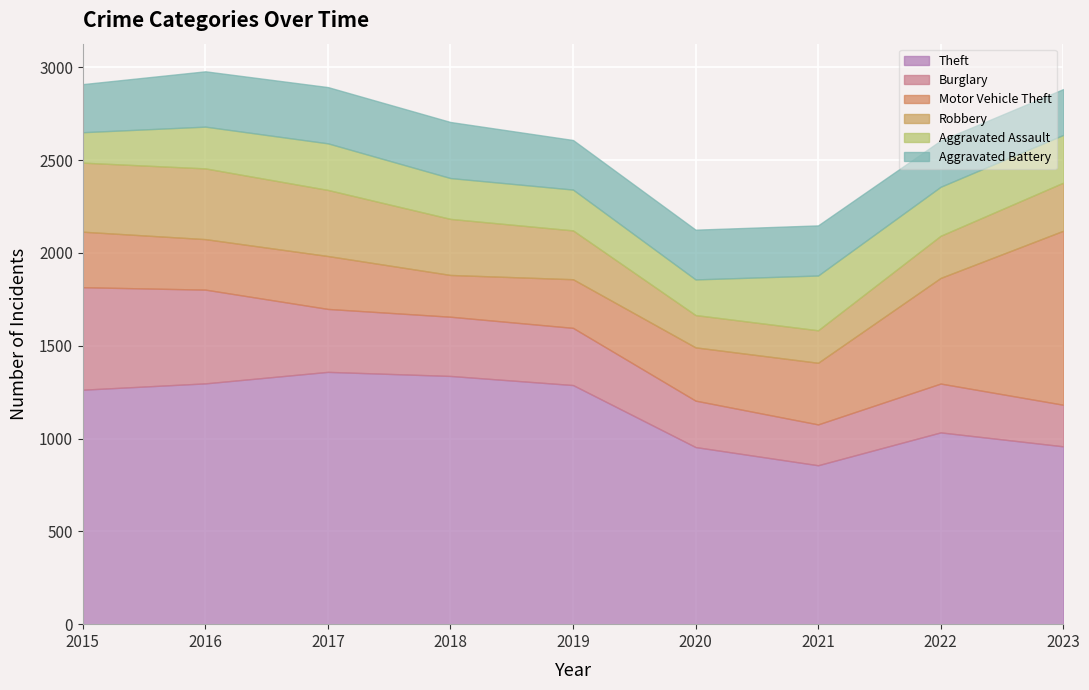

Reading left to right, list all the values displayed in this chart.

Theft: 1263	1297	1359	1337	1288	954	856	1033	958
Burglary: 552	505	339	319	308	250	220	263	224
Motor Vehicle Theft: 299	272	285	225	262	287	332	569	937
Robbery: 372	381	356	302	263	174	175	227	259
Aggravated Assault: 164	225	251	220	220	192	295	264	257
Aggravated Battery: 259	298	303	302	267	268	270	249	247